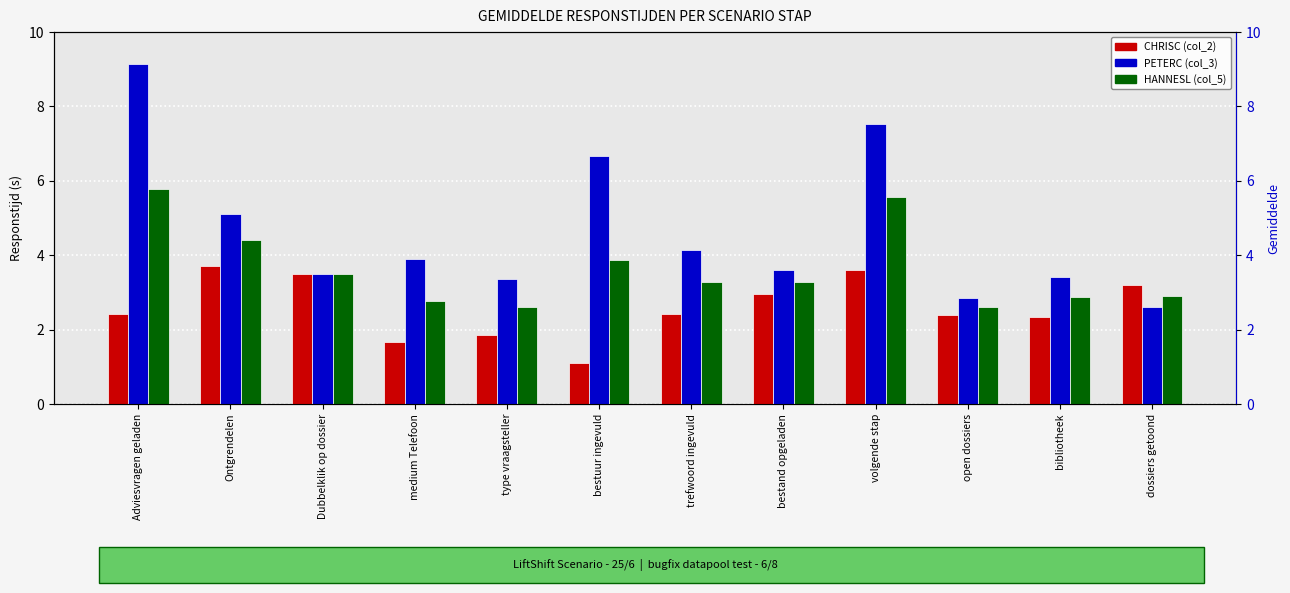

Which series has the largest total across all categories?

PETERC (col_3)